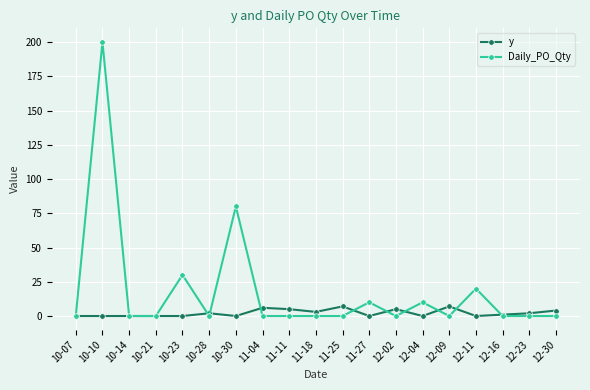

Reading left to right, what are all the values shown in this chart?

y: 10-07=0	10-10=0	10-14=0	10-21=0	10-23=0	10-28=2	10-30=0	11-04=6	11-11=5	11-18=3	11-25=7	11-27=0	12-02=5	12-04=0	12-09=7	12-11=0	12-16=1	12-23=2	12-30=4
Daily_PO_Qty: 10-07=0	10-10=200	10-14=0	10-21=0	10-23=30	10-28=0	10-30=80	11-04=0	11-11=0	11-18=0	11-25=0	11-27=10	12-02=0	12-04=10	12-09=0	12-11=20	12-16=0	12-23=0	12-30=0